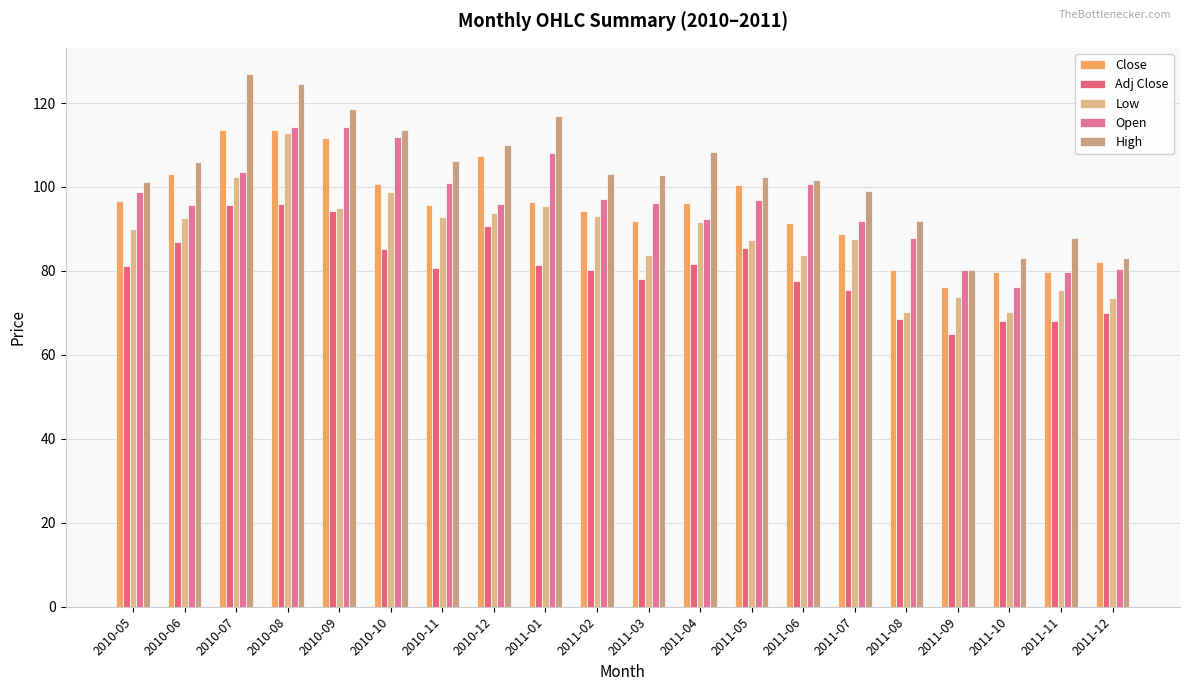

Reading left to right, transcribe all the data shown in this chart.

Close: 2010-05=96.7	2010-06=103.0	2010-07=113.6	2010-08=113.6	2010-09=111.6	2010-10=100.8	2010-11=95.6	2010-12=107.4	2011-01=96.4	2011-02=94.4	2011-03=91.8	2011-04=96.2	2011-05=100.6	2011-06=91.3	2011-07=88.8	2011-08=80.3	2011-09=76.2	2011-10=79.8	2011-11=79.8	2011-12=82.1
Adj Close: 2010-05=81.2	2010-06=86.8	2010-07=95.8	2010-08=95.9	2010-09=94.3	2010-10=85.2	2010-11=80.8	2010-12=90.8	2011-01=81.4	2011-02=80.1	2011-03=78.0	2011-04=81.7	2011-05=85.4	2011-06=77.5	2011-07=75.4	2011-08=68.4	2011-09=65.0	2011-10=68.0	2011-11=68.0	2011-12=70.0
Low: 2010-05=90.1	2010-06=92.5	2010-07=102.5	2010-08=112.8	2010-09=95.0	2010-10=98.8	2010-11=92.9	2010-12=93.8	2011-01=95.5	2011-02=93.1	2011-03=83.8	2011-04=91.8	2011-05=87.3	2011-06=83.8	2011-07=87.5	2011-08=70.2	2011-09=73.8	2011-10=70.3	2011-11=75.5	2011-12=73.5
Open: 2010-05=98.7	2010-06=95.8	2010-07=103.6	2010-08=114.2	2010-09=114.2	2010-10=111.9	2010-11=100.8	2010-12=96.0	2011-01=108.0	2011-02=97.2	2011-03=96.2	2011-04=92.5	2011-05=97.0	2011-06=100.8	2011-07=92.0	2011-08=87.8	2011-09=80.3	2011-10=76.2	2011-11=79.7	2011-12=80.5
High: 2010-05=101.1	2010-06=105.9	2010-07=126.8	2010-08=124.5	2010-09=118.7	2010-10=113.5	2010-11=106.2	2010-12=110.0	2011-01=116.9	2011-02=103.0	2011-03=102.8	2011-04=108.4	2011-05=102.4	2011-06=101.7	2011-07=99.0	2011-08=92.0	2011-09=80.3	2011-10=83.2	2011-11=87.8	2011-12=83.0